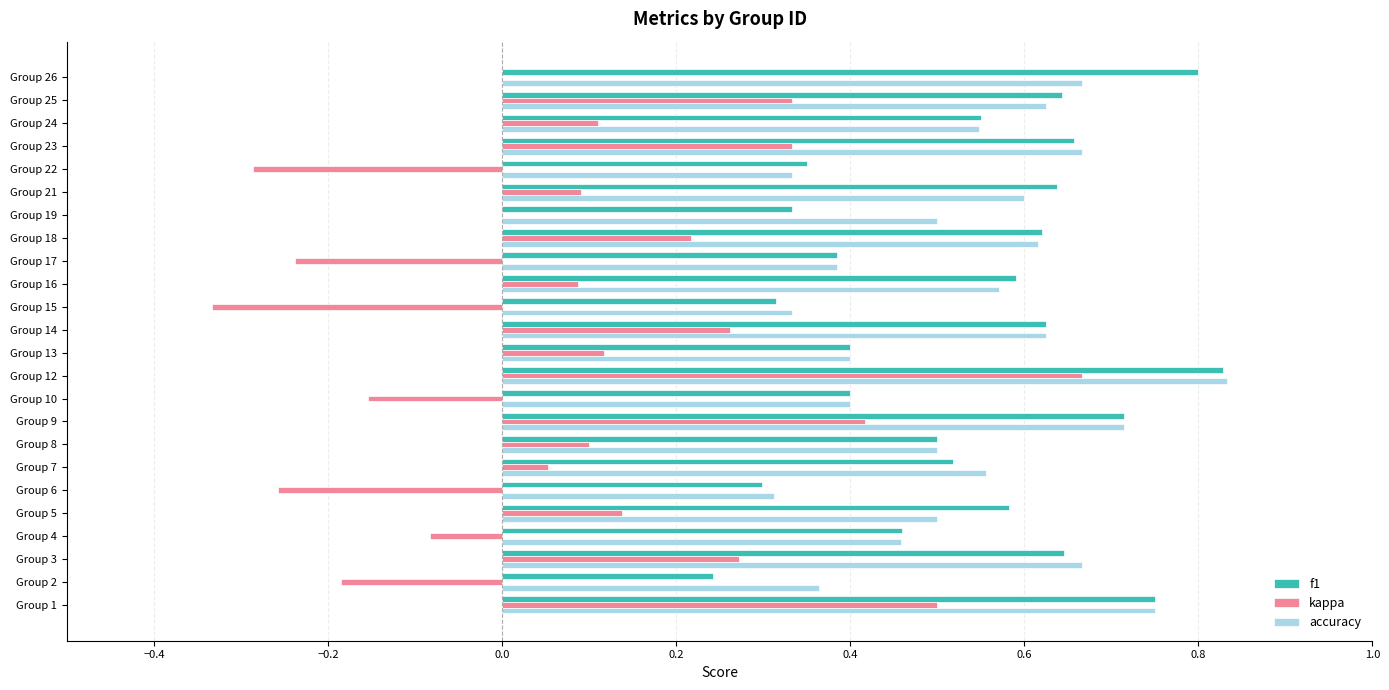

The value of kappa at Group 9 is 0.4. True or false?

True